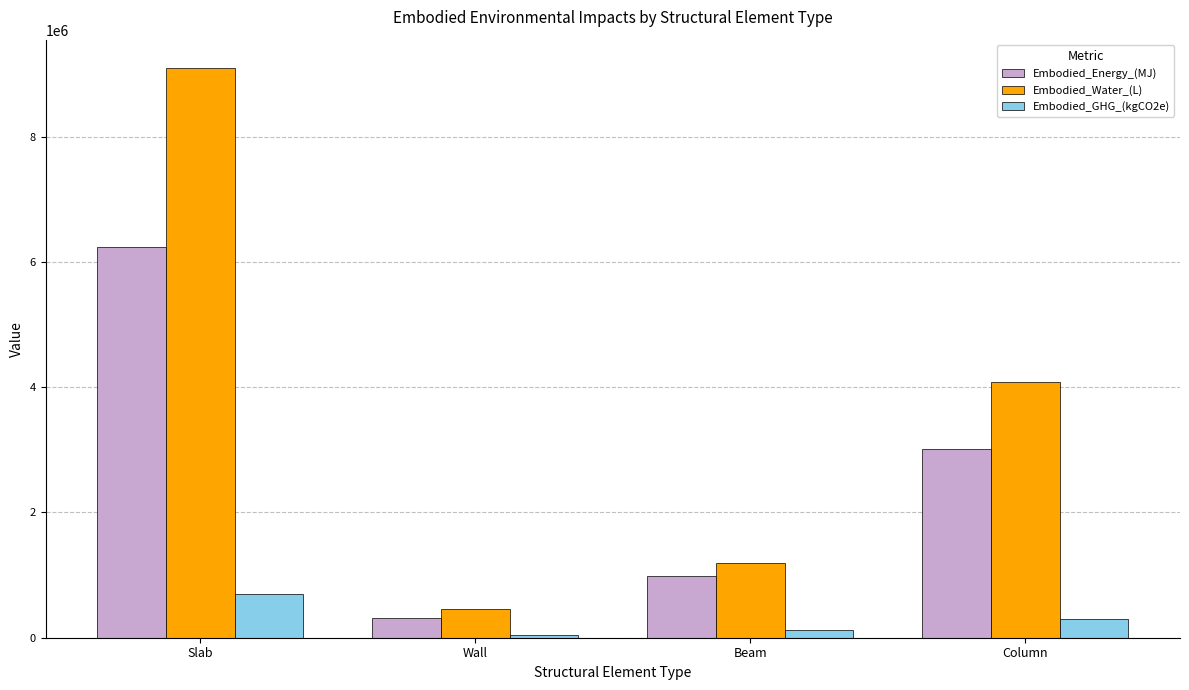

Reading left to right, list all the values displayed in this chart.

Embodied_Energy_(MJ): 6241986.1	315428.6	982414.7	3014107.5
Embodied_Water_(L): 9092737.9	456470.3	1193483.1	4085111.3
Embodied_GHG_(kgCO2e): 692794.6	37678.0	124170.2	299468.3